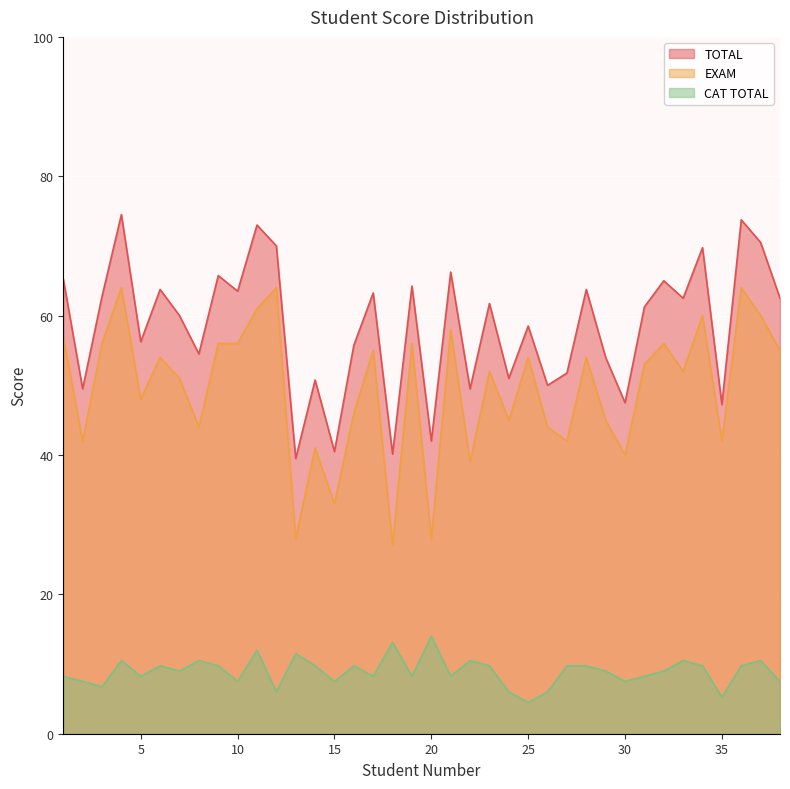

What is the average value of the TOTAL series?

58.5